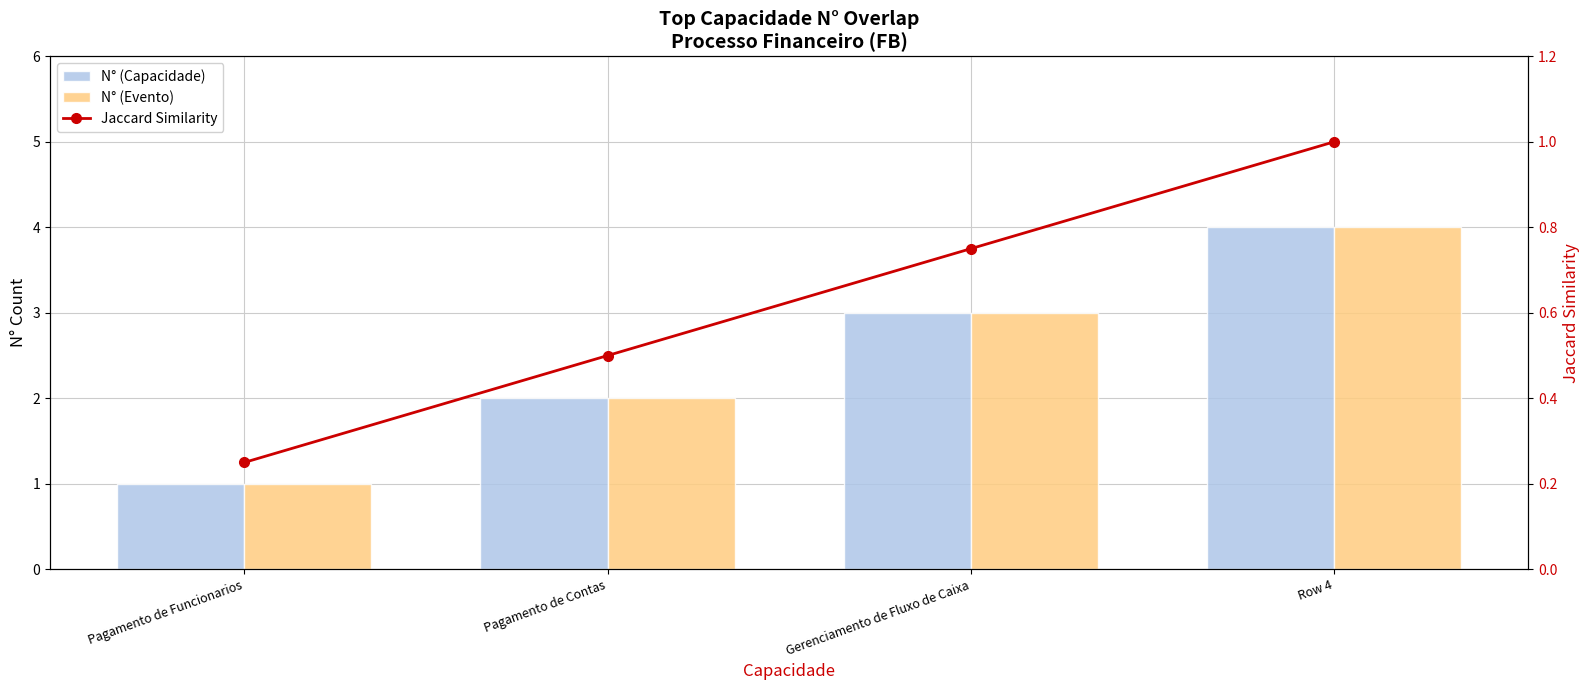

What is the value of the N° (Capacidade) bar at the 2nd from the left?

2.0